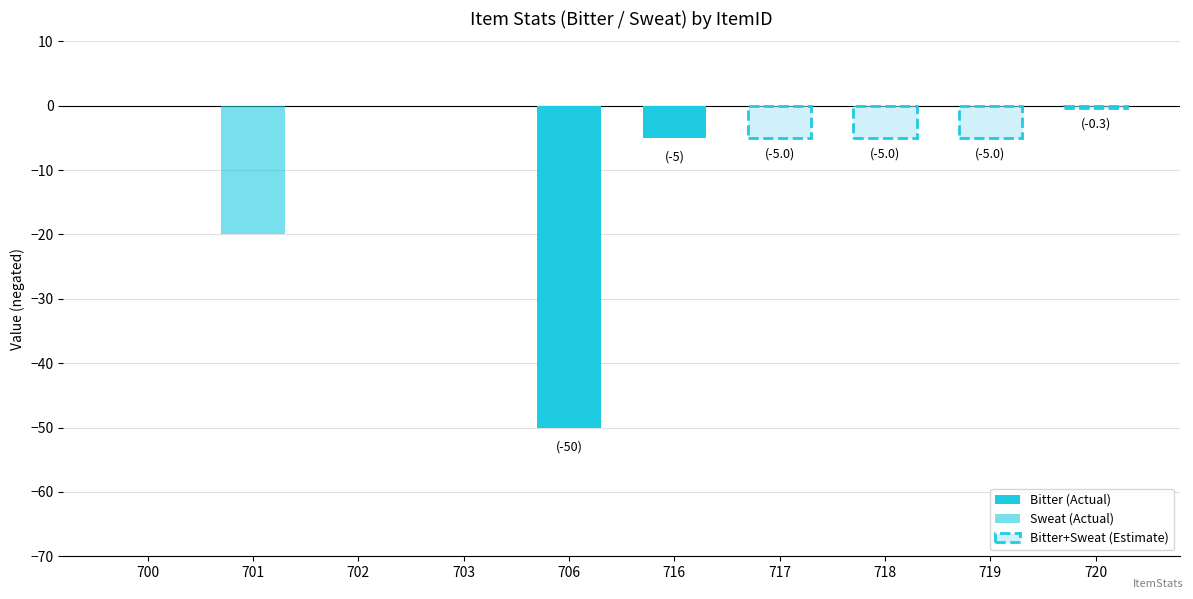

Where is Sweat (Actual) nearest to the value -10?

700